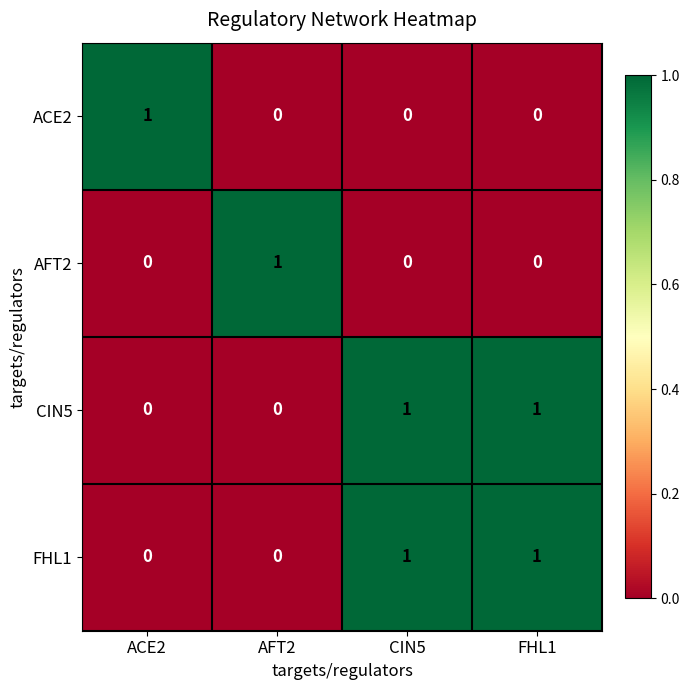

What is the difference between the highest and lowest values at FHL1?

1